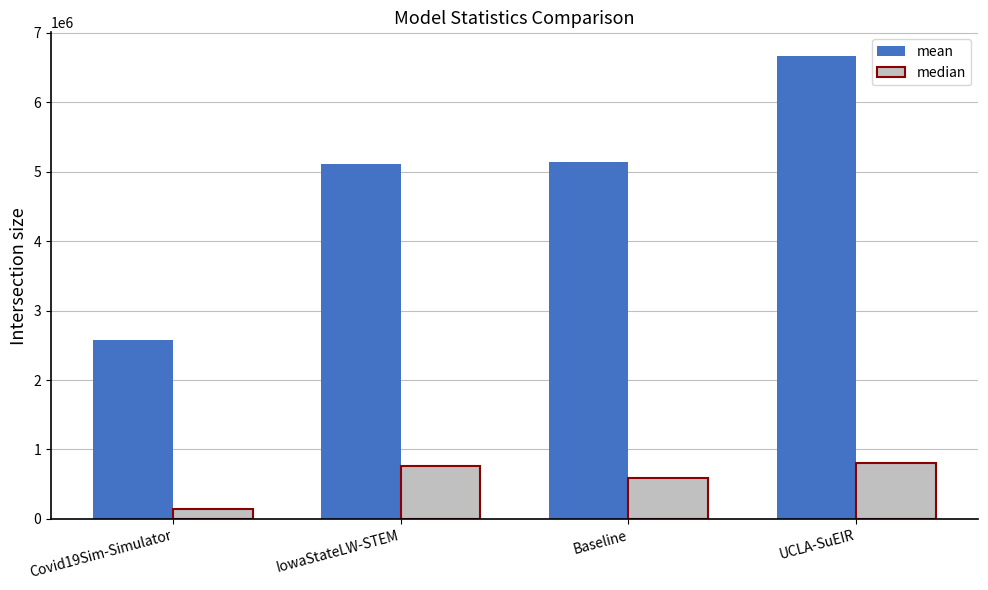

At IowaStateLW-STEM, list the series in order from largest to smallest.

mean, median